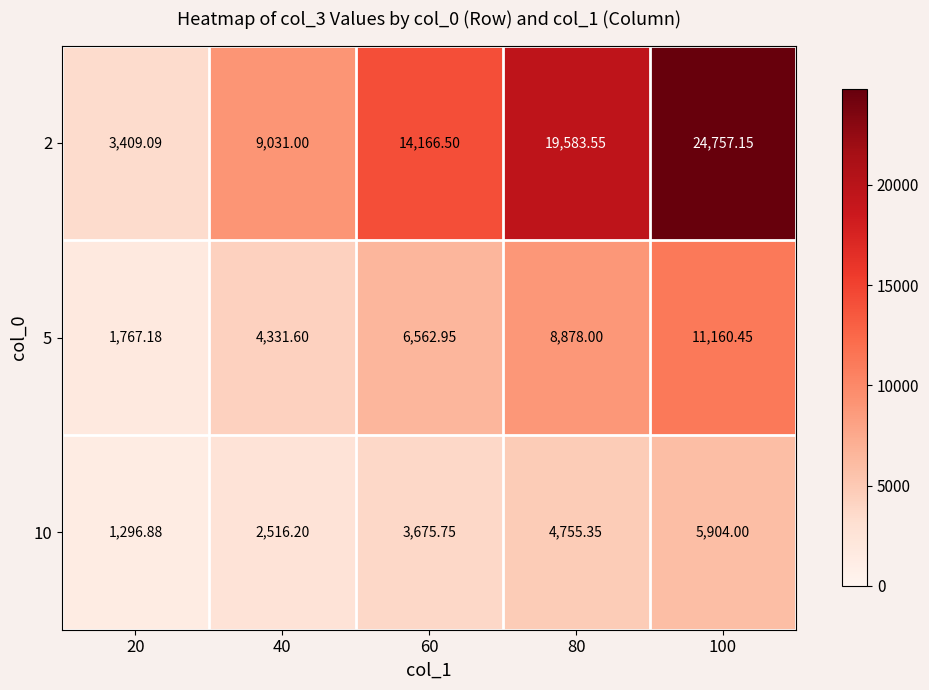

Is the value of 2 at 60 greater than the value of 5 at 80?

Yes